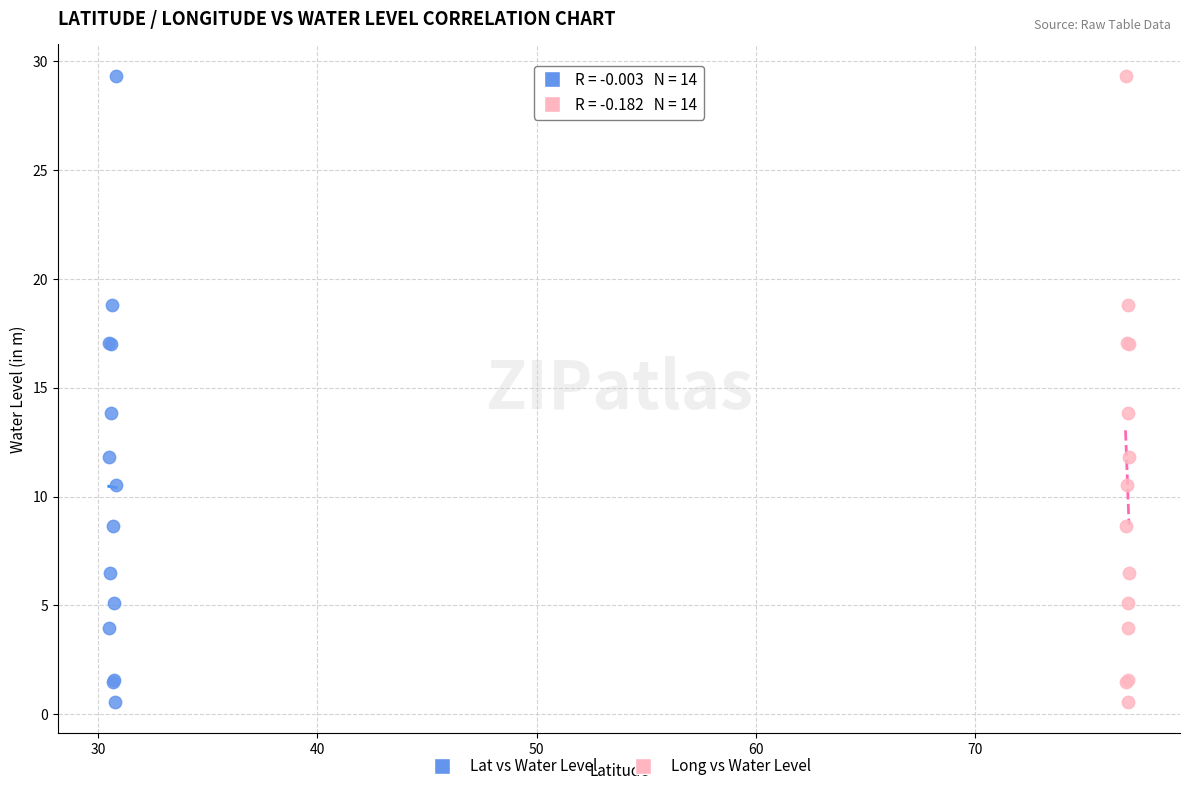

What are all the series names shown in the legend?

Lat vs Water Level, Long vs Water Level